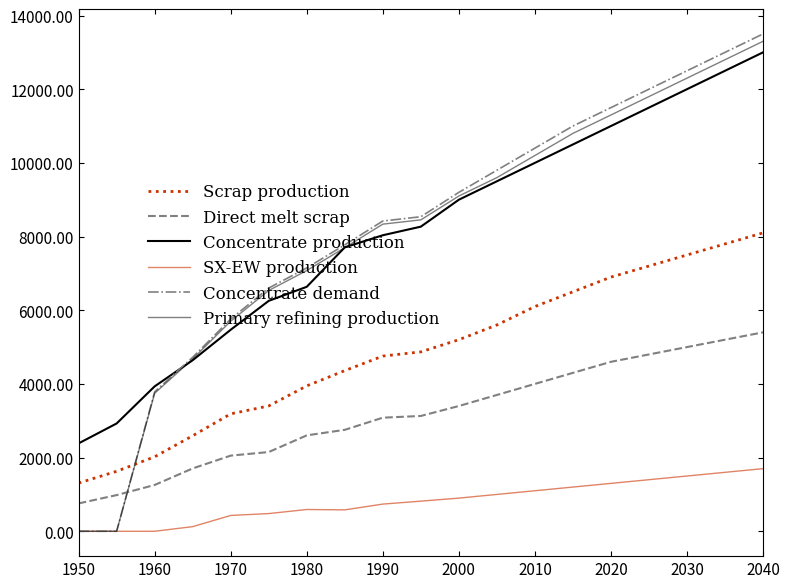

Is this an area chart (filled region under the line)?

No